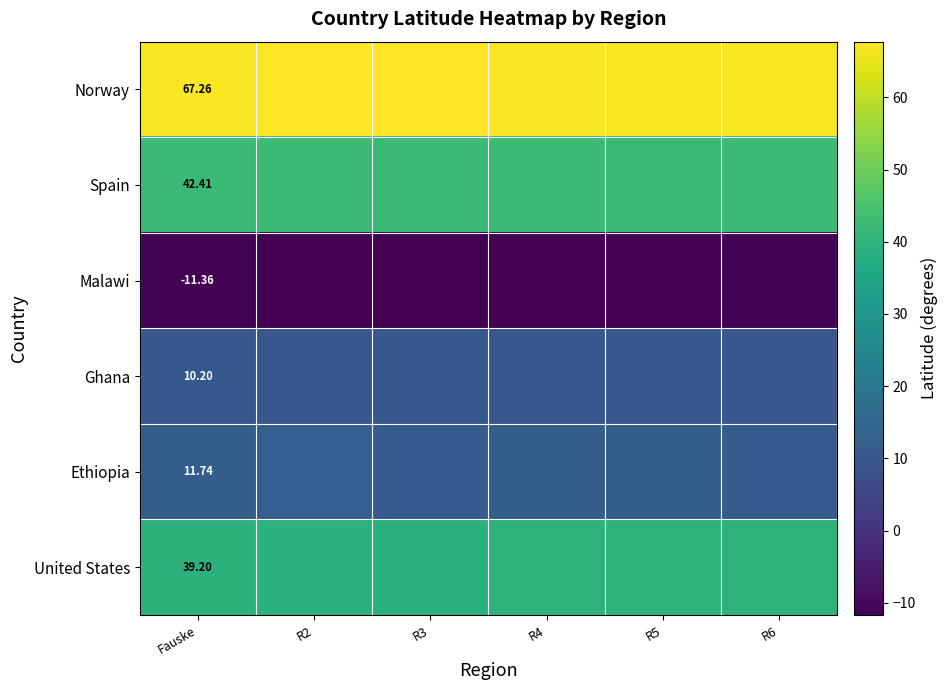

At Fauske, list the series in order from largest to smallest.

Norway, Spain, United States, Ethiopia, Ghana, Malawi